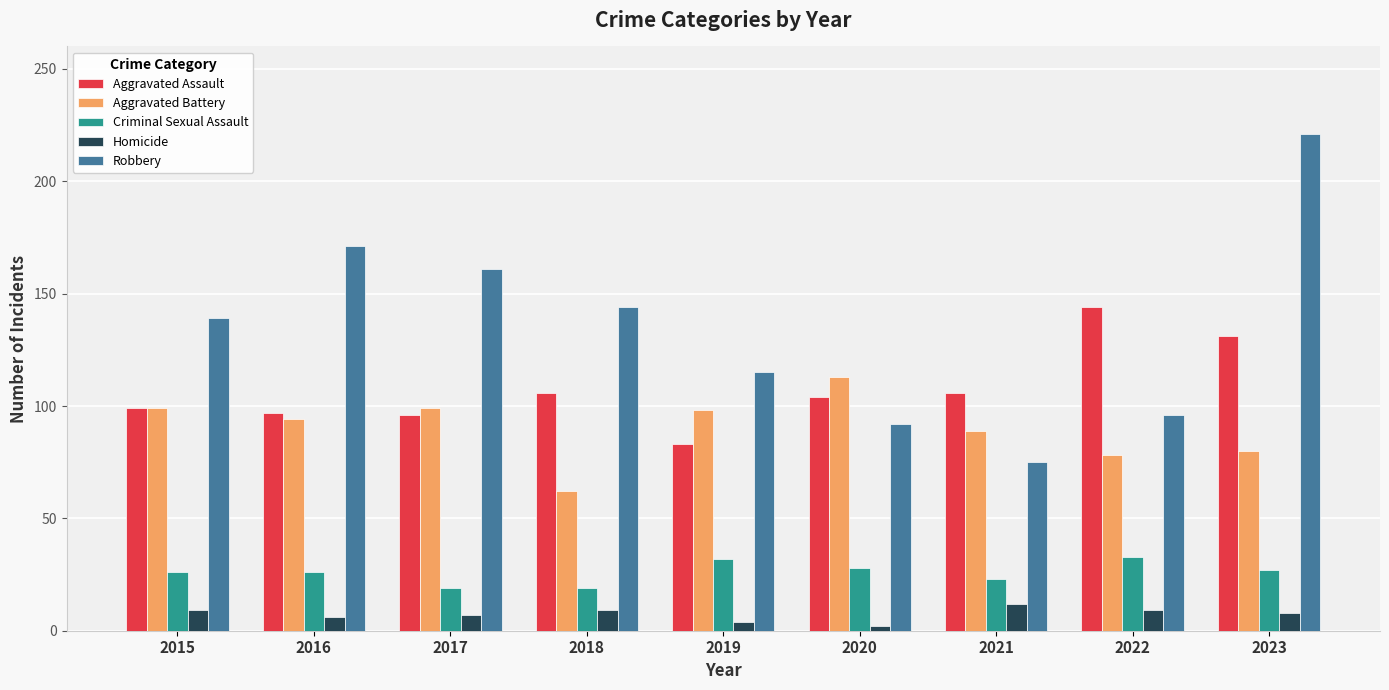

What is the smallest value displayed?

2